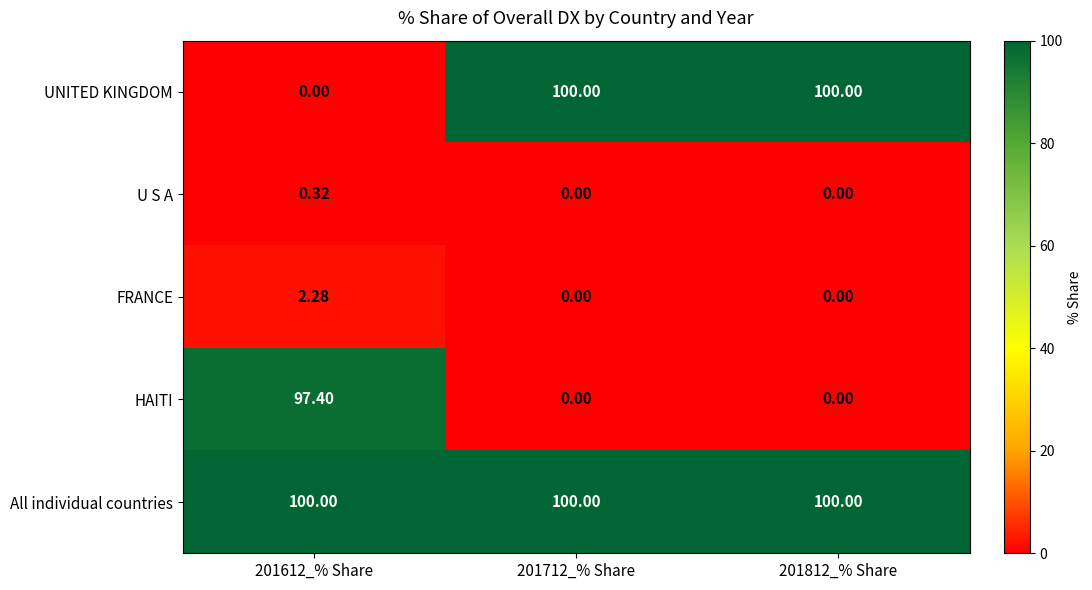

How many series are shown in this chart?

5